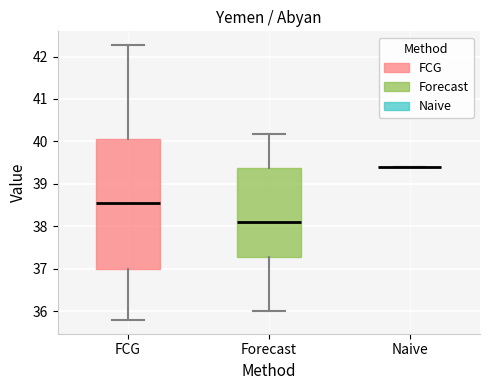

Reading left to right, transcribe this box plot: for each box, give where its median line is, the range the box spans, and where its two whiskers end, as read against the y-axis. The values are not printed on the chart, so give them approximately, as read against the axis.

FCG: median 38.6, box 37.0 to 40.1, whiskers 35.8 to 42.3
Forecast: median 38.1, box 37.3 to 39.4, whiskers 36.0 to 40.2
Naive: box collapsed to a line at 39.4, whiskers 39.4 to 39.4